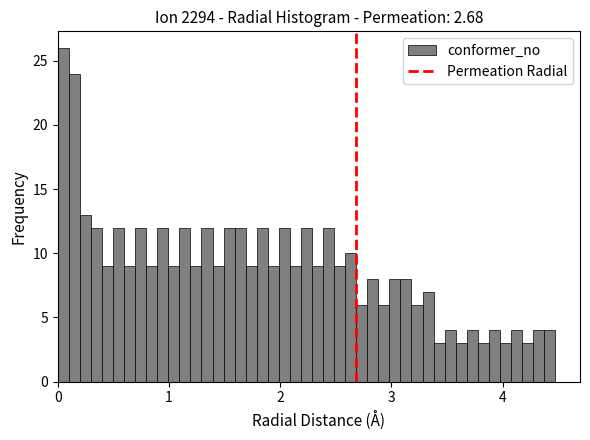

Read against the x-axis, roughly where is the centre of the tallest bar?

0.0